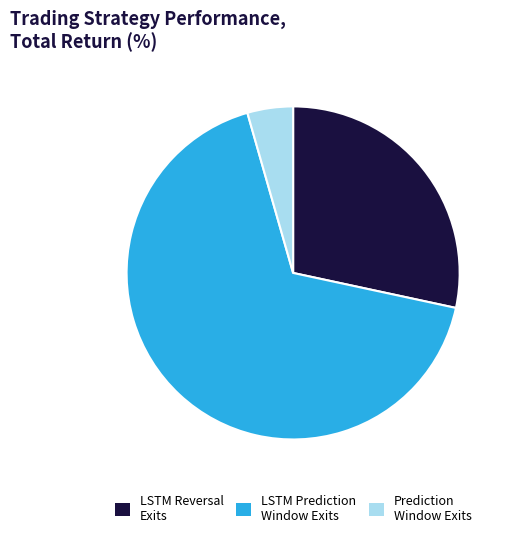

Approximately how many times larger is the value at LSTM Reversal Exits compared to LSTM Prediction Window Exits?

0.4